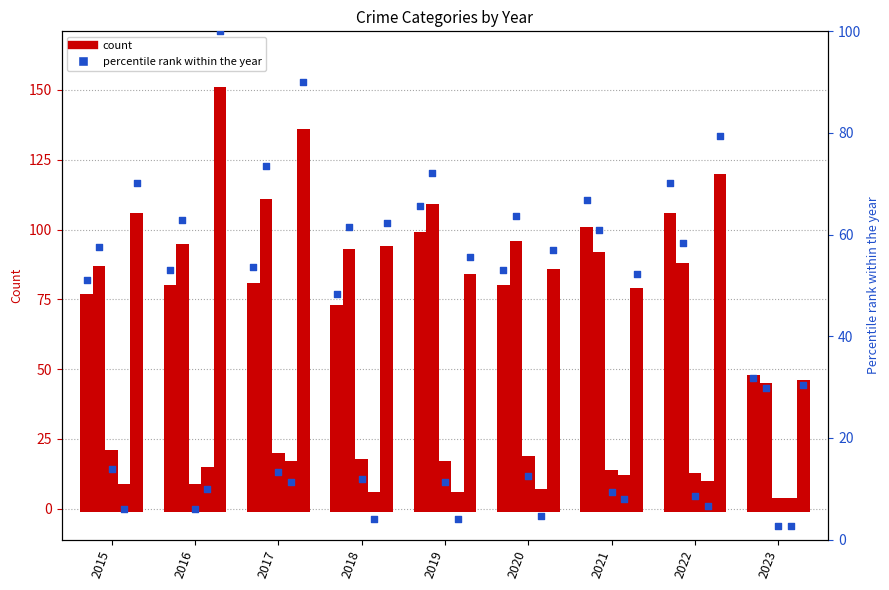

At how many categories does at least one series exceed 91?

8